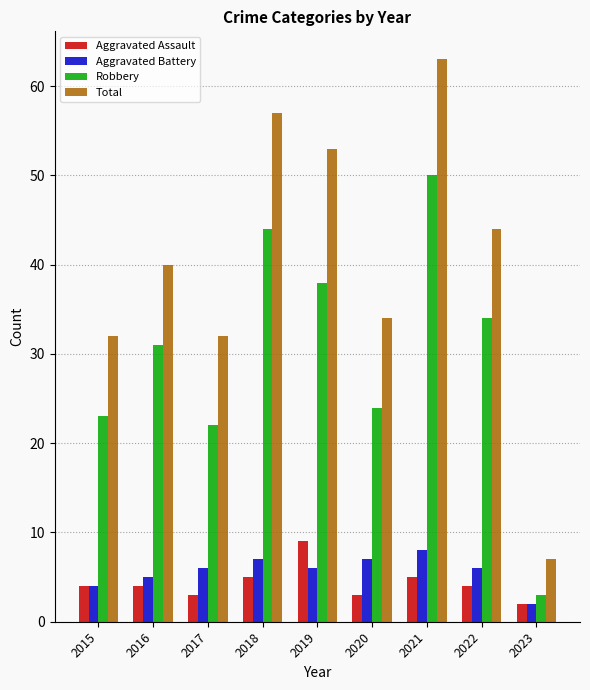

Which category has the lowest value in the Robbery series?

2023